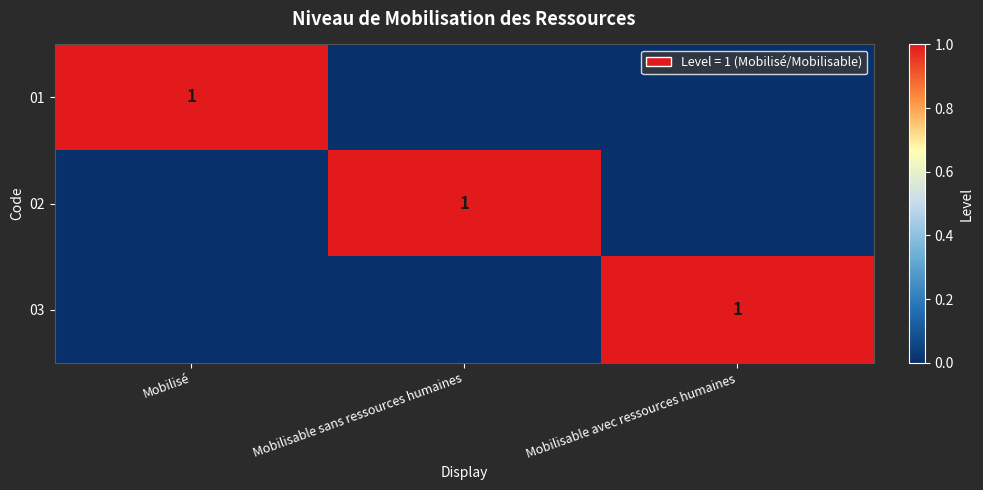

Is it true that 01 equals 2 at Mobilisé?

False